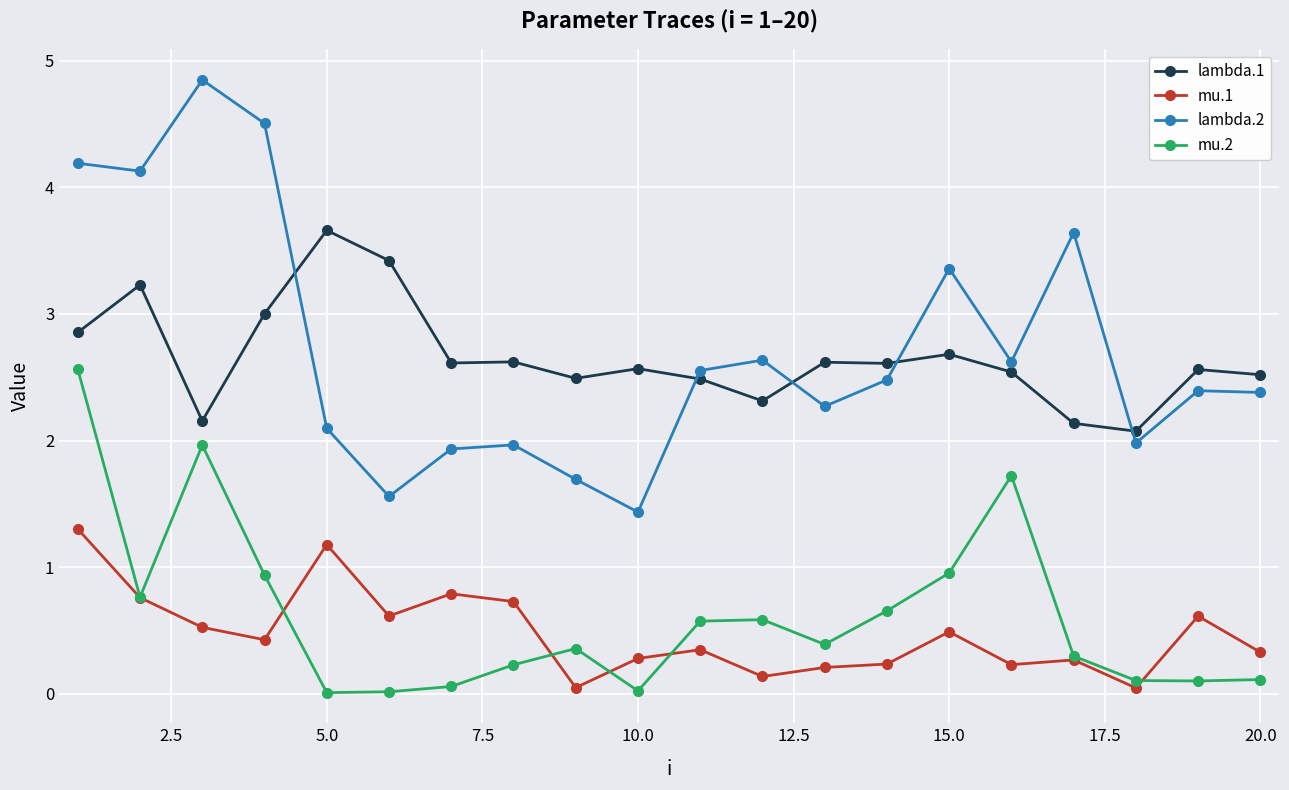

Rank the series by their maximum value, from highest to lowest.

lambda.2, lambda.1, mu.2, mu.1